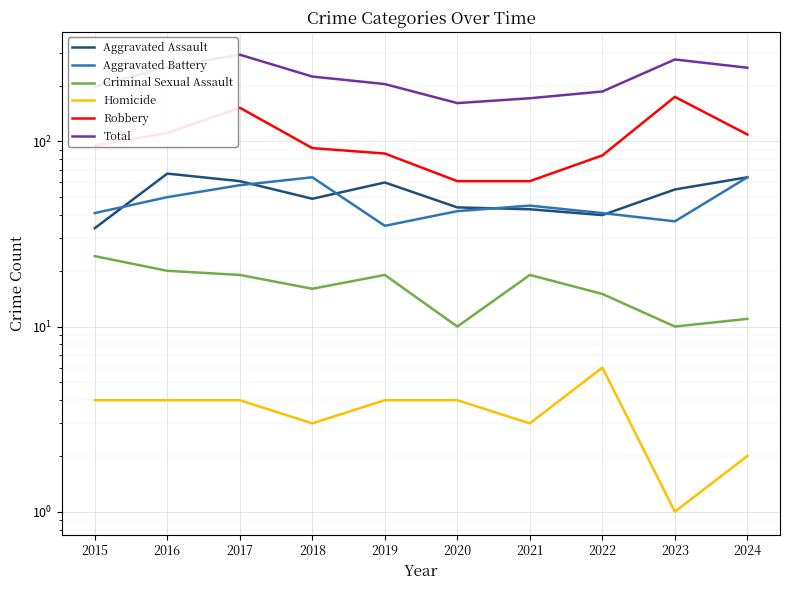

True or false: Aggravated Battery and Total intersect in this chart.

False